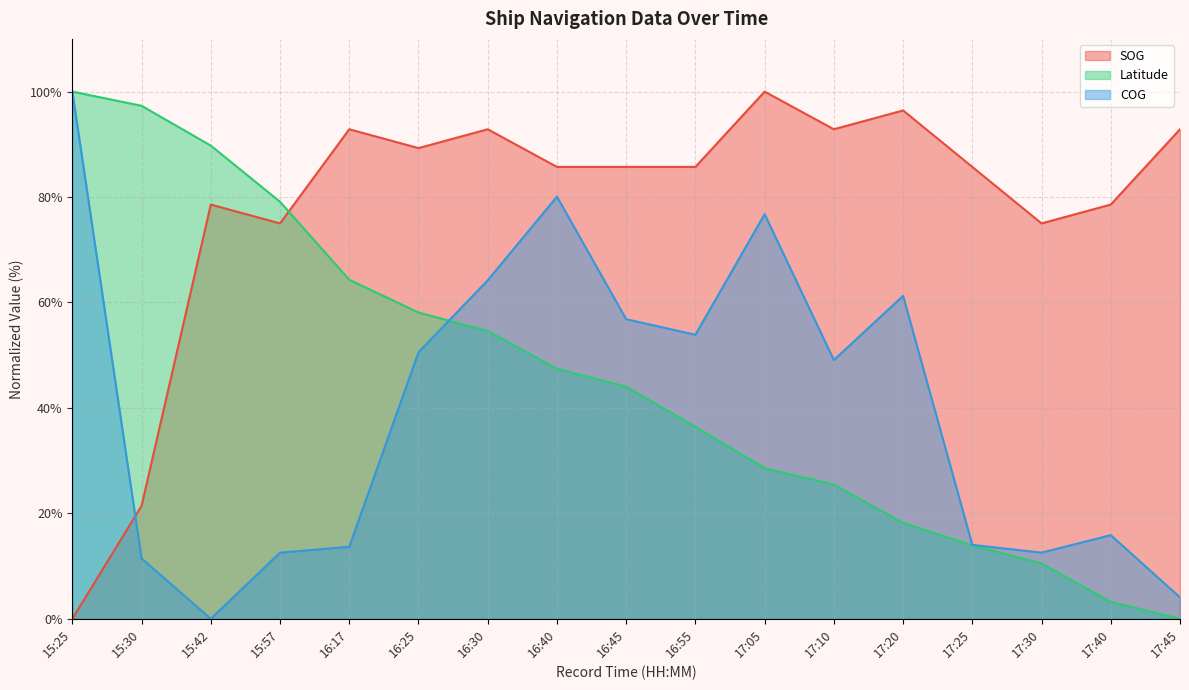

How many interior local valleys does the SOG series have?

4